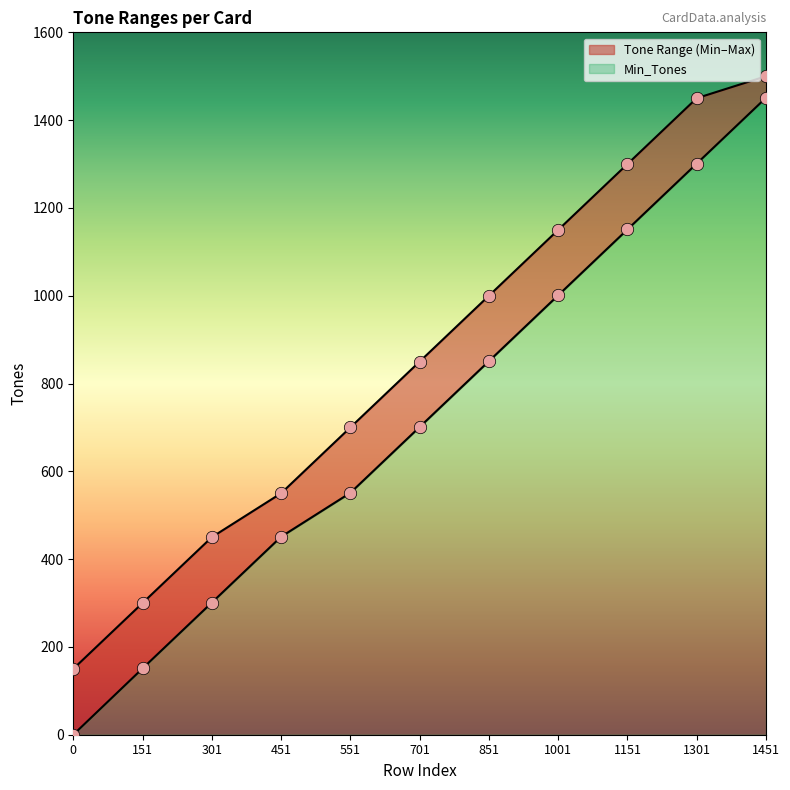

At how many categories does at least one series exceed 1445?

2